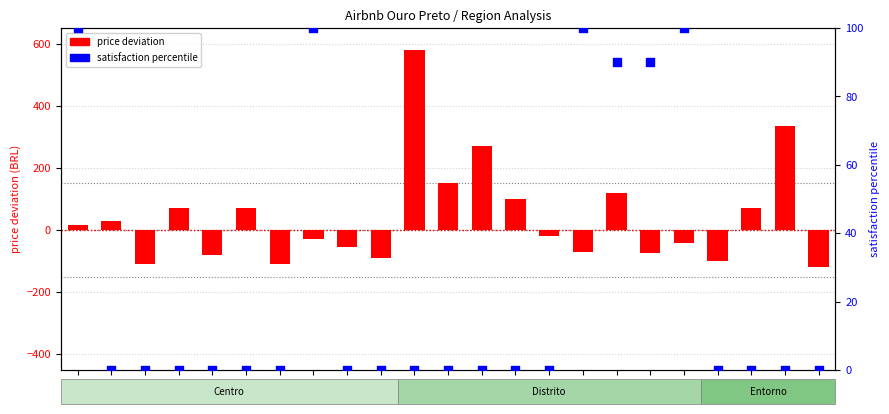

At which category is the sum across all series the highest?

D1